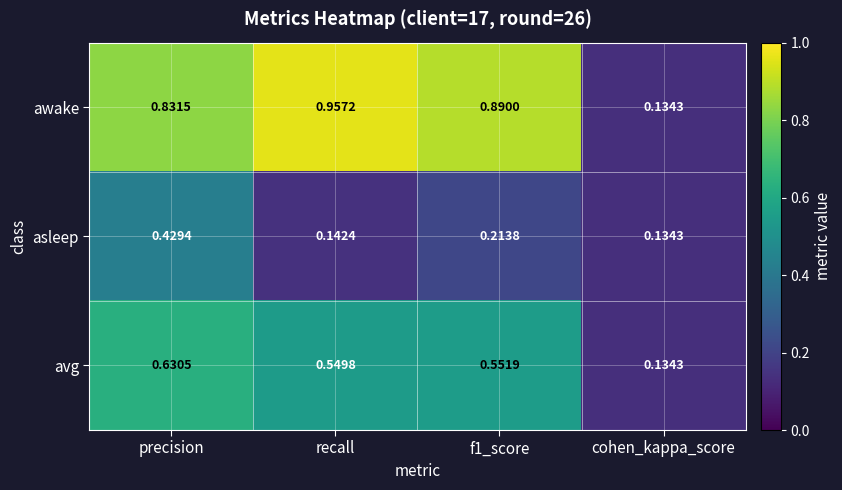

Between precision and f1_score, which series saw the biggest shift?

asleep